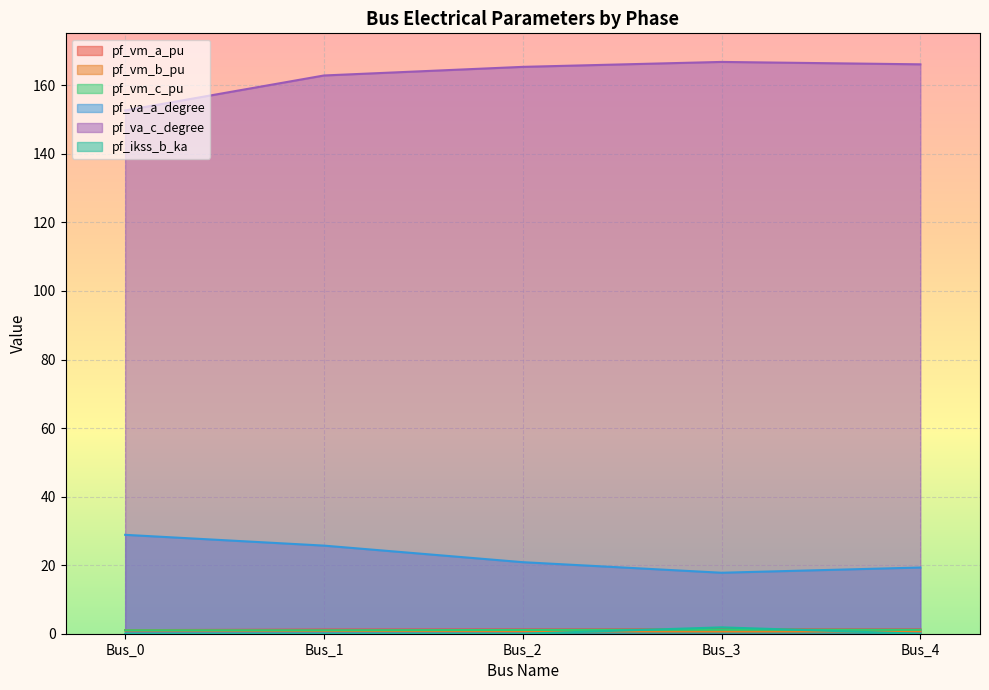

What is the minimum value for pf_vm_c_pu?

1.0